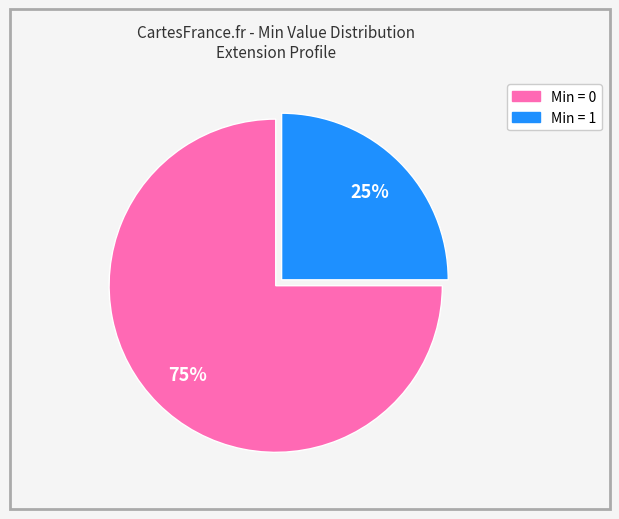

Is there any slice that represents more than half of the pie?

Yes